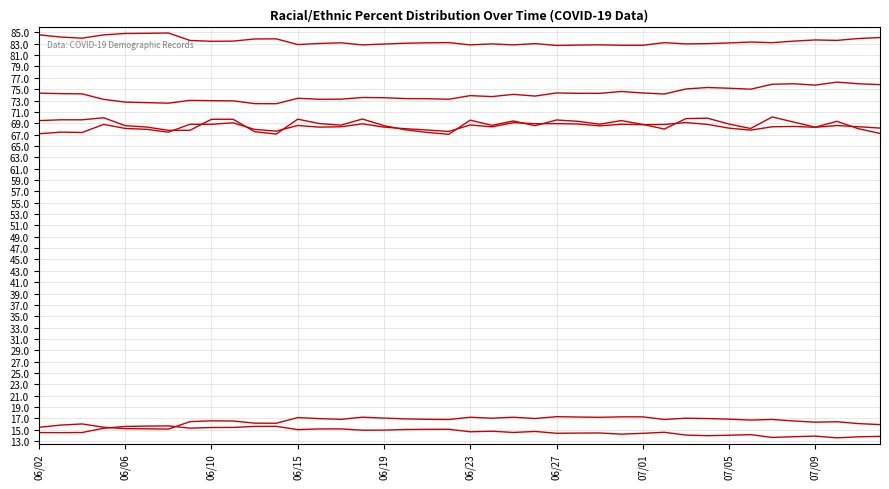

How many lines are shown in the chart?

6